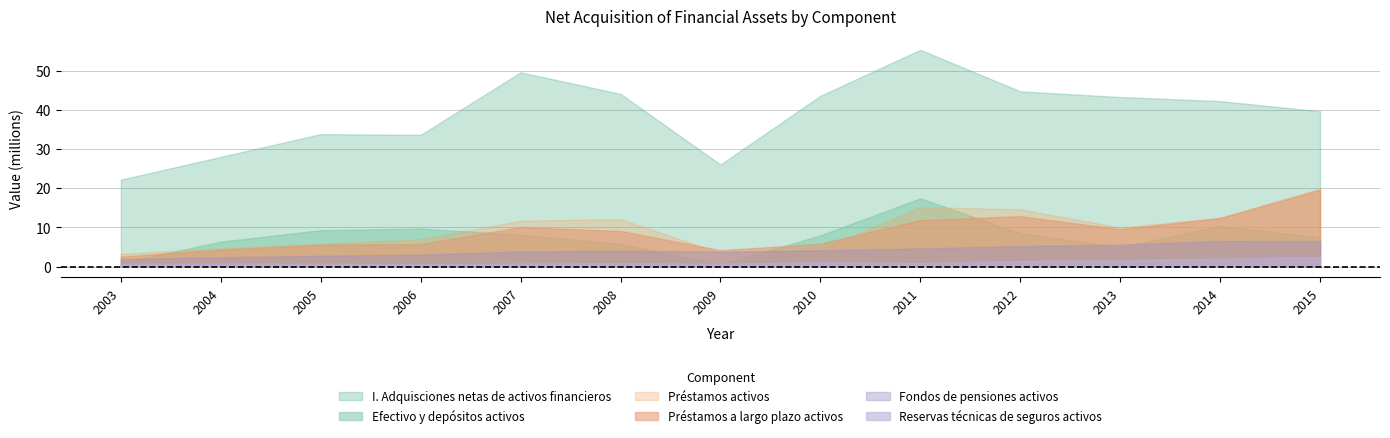

Which has a higher value, 2006 or 2003?

2006